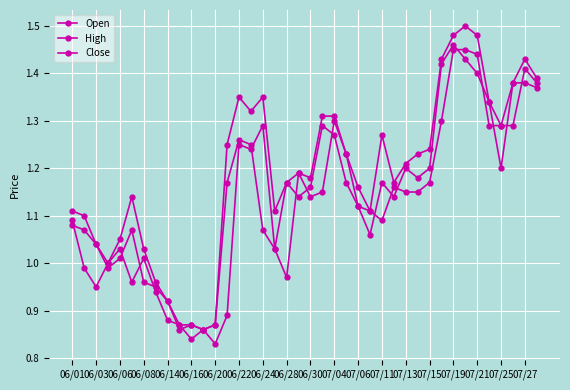

What is the label of the 4th point from the left?

06/08